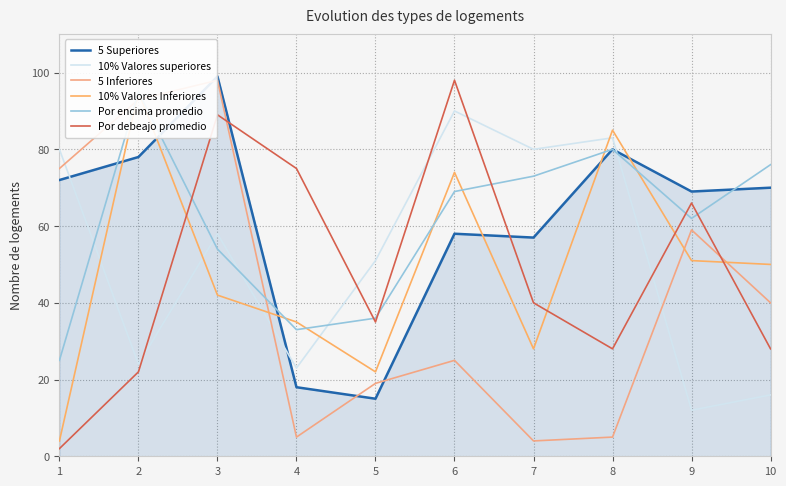

Reading right to left, list all the values displayed in this chart.

5 Superiores: 70	69	80	57	58	15	18	99	78	72
10% Valores superiores: 16	12	83	80	90	51	23	58	24	80
5 Inferiores: 40	59	5	4	25	19	5	98	93	75
10% Valores Inferiores: 50	51	85	28	74	22	35	42	95	4
Por encima promedio: 76	62	80	73	69	36	33	54	95	25
Por debeajo promedio: 28	66	28	40	98	35	75	89	22	2